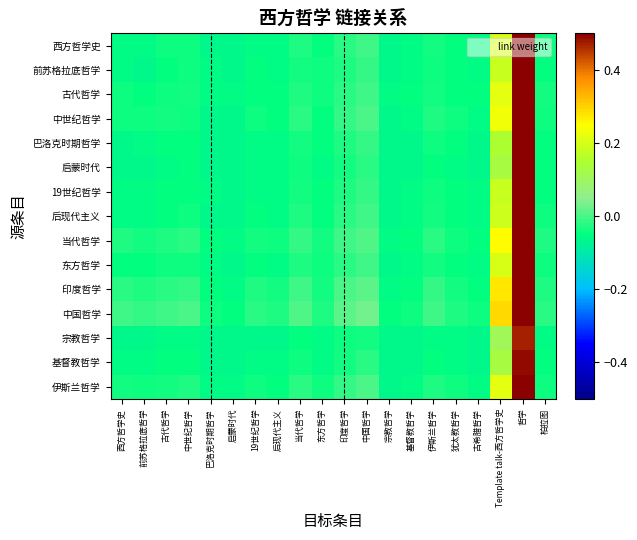

At 中国哲学, list the series in order from smallest to largest.

宗教哲学, 启蒙时代, 基督教哲学, 前苏格拉底哲学, 巴洛克时期哲学, 19世纪哲学, 西方哲学史, 古代哲学, 后现代主义, 东方哲学, 中世纪哲学, 伊斯兰哲学, 当代哲学, 印度哲学, 中国哲学